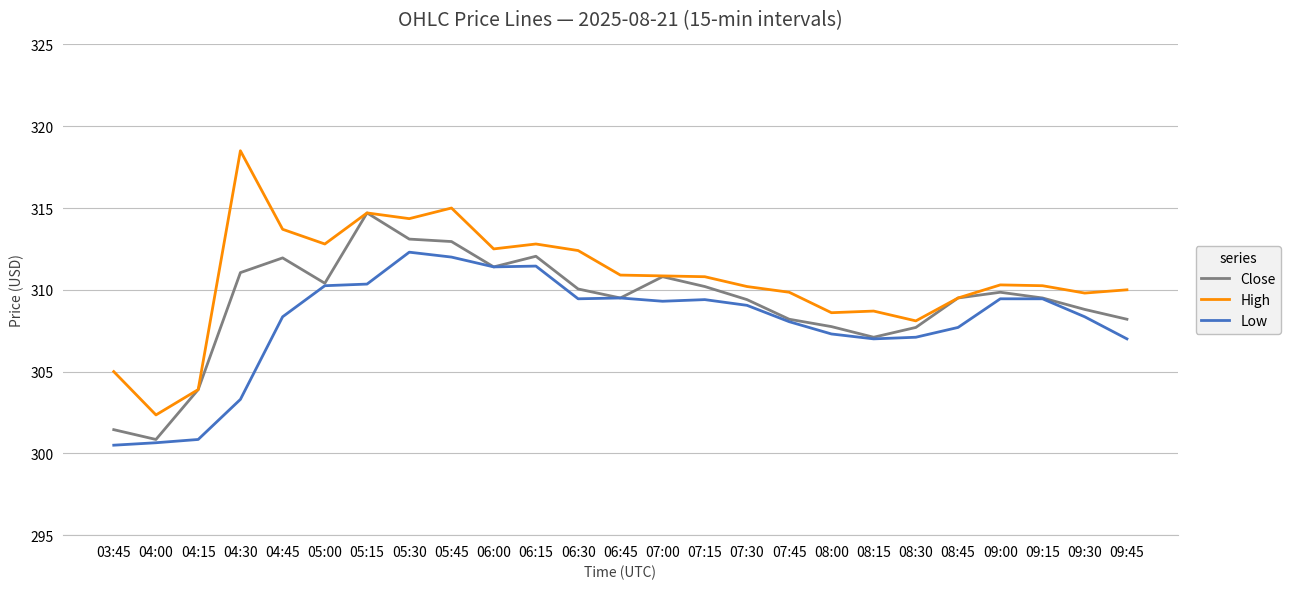

What is the total value across all series at 06:15?

936.3